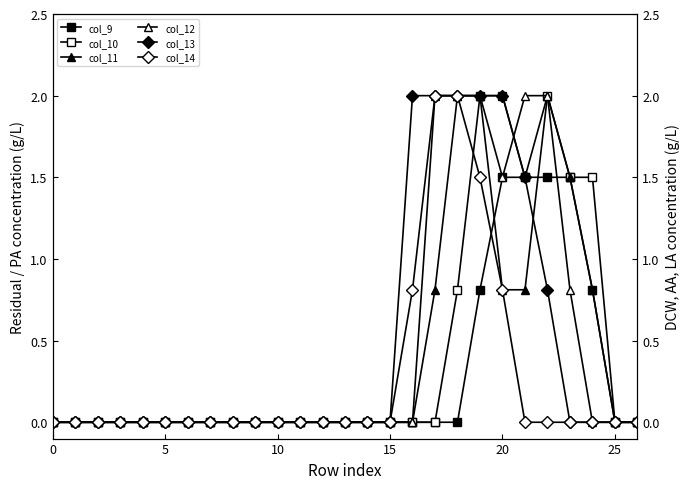

What is the sum of all col_13 values?

12.3